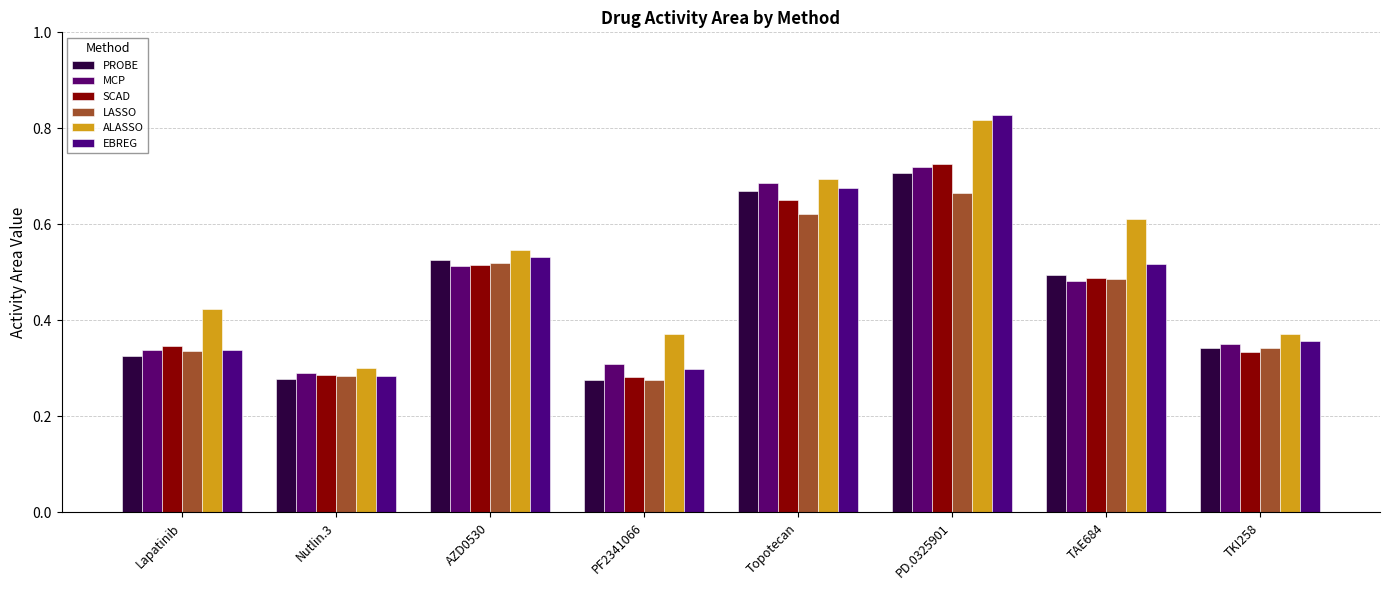

How many categories are shown in the chart?

8